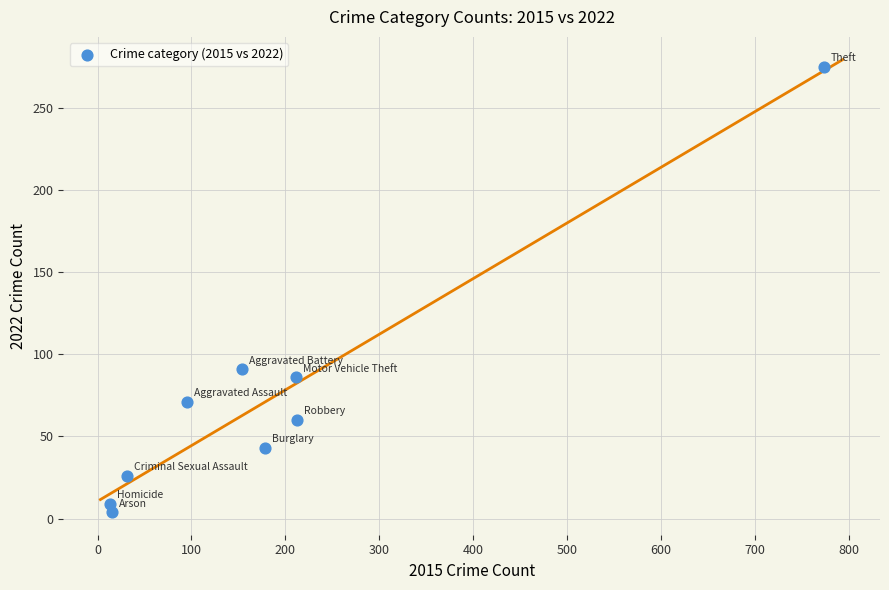

What Y value in the scatter plot is closest to 139?

91